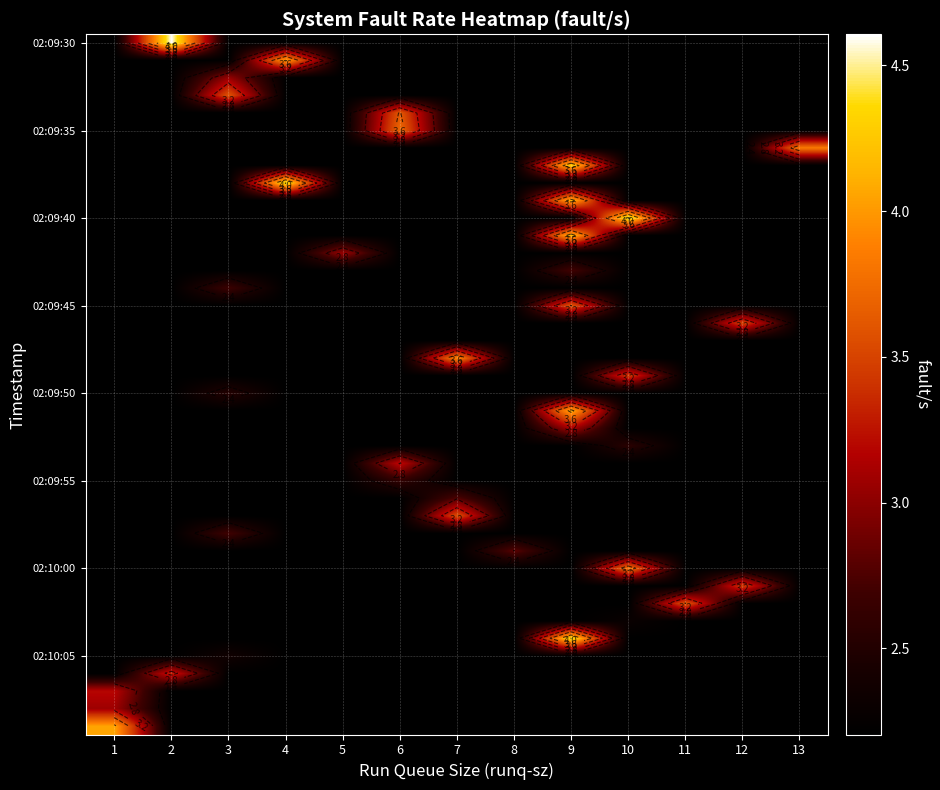

Reading left to right, transcribe all the data shown in this chart.

row_0: 1=2.2	2=4.6	3=2.2	4=2.2	5=2.2	6=2.2	7=2.2	8=2.2	9=2.2	10=2.2	11=2.2	12=2.2	13=2.2
row_1: 1=2.2	2=2.2	3=2.2	4=4.0	5=2.2	6=2.2	7=2.2	8=2.2	9=2.2	10=2.2	11=2.2	12=2.2	13=2.2
row_2: 1=2.2	2=2.2	3=3.0	4=2.2	5=2.2	6=2.2	7=2.2	8=2.2	9=2.2	10=2.2	11=2.2	12=2.2	13=2.2
row_3: 1=2.2	2=2.2	3=3.6	4=2.2	5=2.2	6=2.2	7=2.2	8=2.2	9=2.2	10=2.2	11=2.2	12=2.2	13=2.2
row_4: 1=2.2	2=2.2	3=2.2	4=2.2	5=2.2	6=3.6	7=2.2	8=2.2	9=2.2	10=2.2	11=2.2	12=2.2	13=2.2
row_5: 1=2.2	2=2.2	3=2.2	4=2.2	5=2.2	6=3.7	7=2.2	8=2.2	9=2.2	10=2.2	11=2.2	12=2.2	13=2.2
row_6: 1=2.2	2=2.2	3=2.2	4=2.2	5=2.2	6=2.2	7=2.2	8=2.2	9=2.2	10=2.2	11=2.2	12=2.2	13=3.8
row_7: 1=2.2	2=2.2	3=2.2	4=2.2	5=2.2	6=2.2	7=2.2	8=2.2	9=4.3	10=2.2	11=2.2	12=2.2	13=2.2
row_8: 1=2.2	2=2.2	3=2.2	4=4.4	5=2.2	6=2.2	7=2.2	8=2.2	9=2.2	10=2.2	11=2.2	12=2.2	13=2.2
row_9: 1=2.2	2=2.2	3=2.2	4=2.2	5=2.2	6=2.2	7=2.2	8=2.2	9=4.1	10=2.2	11=2.2	12=2.2	13=2.2
row_10: 1=2.2	2=2.2	3=2.2	4=2.2	5=2.2	6=2.2	7=2.2	8=2.2	9=2.2	10=4.5	11=2.2	12=2.2	13=2.2
row_11: 1=2.2	2=2.2	3=2.2	4=2.2	5=2.2	6=2.2	7=2.2	8=2.2	9=4.2	10=2.2	11=2.2	12=2.2	13=2.2
row_12: 1=2.2	2=2.2	3=2.2	4=2.2	5=3.1	6=2.2	7=2.2	8=2.2	9=2.2	10=2.2	11=2.2	12=2.2	13=2.2
row_13: 1=2.2	2=2.2	3=2.2	4=2.2	5=2.2	6=2.2	7=2.2	8=2.2	9=2.7	10=2.2	11=2.2	12=2.2	13=2.2
row_14: 1=2.2	2=2.2	3=2.7	4=2.2	5=2.2	6=2.2	7=2.2	8=2.2	9=2.2	10=2.2	11=2.2	12=2.2	13=2.2
row_15: 1=2.2	2=2.2	3=2.2	4=2.2	5=2.2	6=2.2	7=2.2	8=2.2	9=3.6	10=2.2	11=2.2	12=2.2	13=2.2
row_16: 1=2.2	2=2.2	3=2.2	4=2.2	5=2.2	6=2.2	7=2.2	8=2.2	9=2.2	10=2.2	11=2.2	12=3.5	13=2.2
row_17: 1=2.2	2=2.2	3=2.2	4=2.2	5=2.2	6=2.2	7=2.2	8=2.2	9=2.2	10=2.2	11=2.2	12=2.2	13=2.2
row_18: 1=2.2	2=2.2	3=2.2	4=2.2	5=2.2	6=2.2	7=3.9	8=2.2	9=2.2	10=2.2	11=2.2	12=2.2	13=2.2
row_19: 1=2.2	2=2.2	3=2.2	4=2.2	5=2.2	6=2.2	7=2.2	8=2.2	9=2.2	10=3.5	11=2.2	12=2.2	13=2.2
row_20: 1=2.2	2=2.2	3=2.5	4=2.2	5=2.2	6=2.2	7=2.2	8=2.2	9=2.2	10=2.2	11=2.2	12=2.2	13=2.2
row_21: 1=2.2	2=2.2	3=2.2	4=2.2	5=2.2	6=2.2	7=2.2	8=2.2	9=4.1	10=2.2	11=2.2	12=2.2	13=2.2
row_22: 1=2.2	2=2.2	3=2.2	4=2.2	5=2.2	6=2.2	7=2.2	8=2.2	9=3.1	10=2.2	11=2.2	12=2.2	13=2.2
row_23: 1=2.2	2=2.2	3=2.2	4=2.2	5=2.2	6=2.2	7=2.2	8=2.2	9=2.2	10=2.6	11=2.2	12=2.2	13=2.2
row_24: 1=2.2	2=2.2	3=2.2	4=2.2	5=2.2	6=3.2	7=2.2	8=2.2	9=2.2	10=2.2	11=2.2	12=2.2	13=2.2
row_25: 1=2.2	2=2.2	3=2.2	4=2.2	5=2.2	6=2.6	7=2.2	8=2.2	9=2.2	10=2.2	11=2.2	12=2.2	13=2.2
row_26: 1=2.2	2=2.2	3=2.2	4=2.2	5=2.2	6=2.2	7=2.8	8=2.2	9=2.2	10=2.2	11=2.2	12=2.2	13=2.2
row_27: 1=2.2	2=2.2	3=2.2	4=2.2	5=2.2	6=2.2	7=3.6	8=2.2	9=2.2	10=2.2	11=2.2	12=2.2	13=2.2
row_28: 1=2.2	2=2.2	3=2.7	4=2.2	5=2.2	6=2.2	7=2.2	8=2.2	9=2.2	10=2.2	11=2.2	12=2.2	13=2.2
row_29: 1=2.2	2=2.2	3=2.2	4=2.2	5=2.2	6=2.2	7=2.2	8=2.8	9=2.2	10=2.2	11=2.2	12=2.2	13=2.2
row_30: 1=2.2	2=2.2	3=2.2	4=2.2	5=2.2	6=2.2	7=2.2	8=2.2	9=2.2	10=3.8	11=2.2	12=2.2	13=2.2
row_31: 1=2.2	2=2.2	3=2.2	4=2.2	5=2.2	6=2.2	7=2.2	8=2.2	9=2.2	10=2.2	11=2.2	12=3.5	13=2.2
row_32: 1=2.2	2=2.2	3=2.2	4=2.2	5=2.2	6=2.2	7=2.2	8=2.2	9=2.2	10=2.2	11=3.6	12=2.2	13=2.2
row_33: 1=2.2	2=2.2	3=2.2	4=2.2	5=2.2	6=2.2	7=2.2	8=2.2	9=2.2	10=2.3	11=2.2	12=2.2	13=2.2
row_34: 1=2.2	2=2.2	3=2.2	4=2.2	5=2.2	6=2.2	7=2.2	8=2.2	9=4.4	10=2.2	11=2.2	12=2.2	13=2.2
row_35: 1=2.2	2=2.2	3=2.4	4=2.2	5=2.2	6=2.2	7=2.2	8=2.2	9=2.2	10=2.2	11=2.2	12=2.2	13=2.2
row_36: 1=2.2	2=3.3	3=2.2	4=2.2	5=2.2	6=2.2	7=2.2	8=2.2	9=2.2	10=2.2	11=2.2	12=2.2	13=2.2
row_37: 1=3.2	2=2.2	3=2.2	4=2.2	5=2.2	6=2.2	7=2.2	8=2.2	9=2.2	10=2.2	11=2.2	12=2.2	13=2.2
row_38: 1=3.1	2=2.2	3=2.2	4=2.2	5=2.2	6=2.2	7=2.2	8=2.2	9=2.2	10=2.2	11=2.2	12=2.2	13=2.2
row_39: 1=4.1	2=2.2	3=2.2	4=2.2	5=2.2	6=2.2	7=2.2	8=2.2	9=2.2	10=2.2	11=2.2	12=2.2	13=2.2